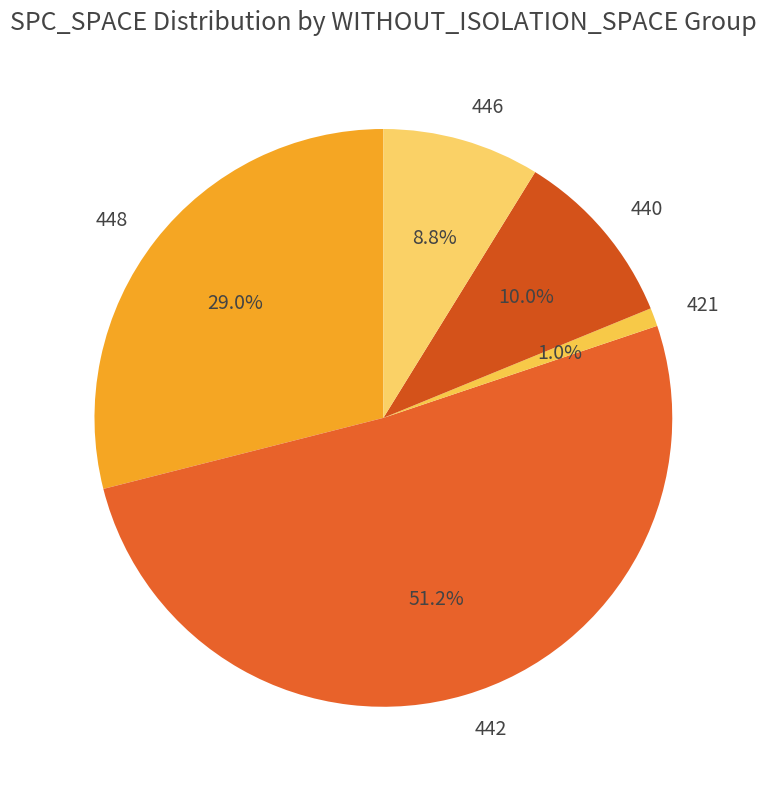

Which slice is the largest?

442